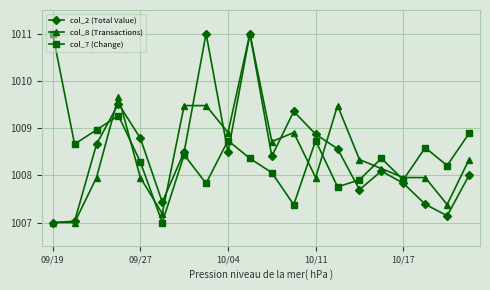

What is the value of the col_2 (Total Value) point at the 1st from the left?

1007.0